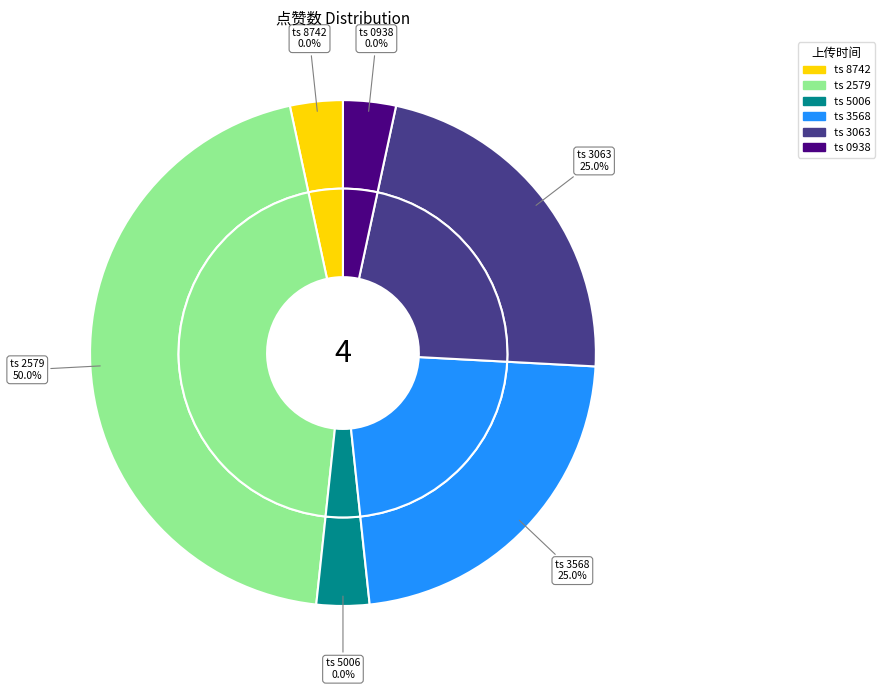

What percentage is NOT represented by 1676193568?

75.0%